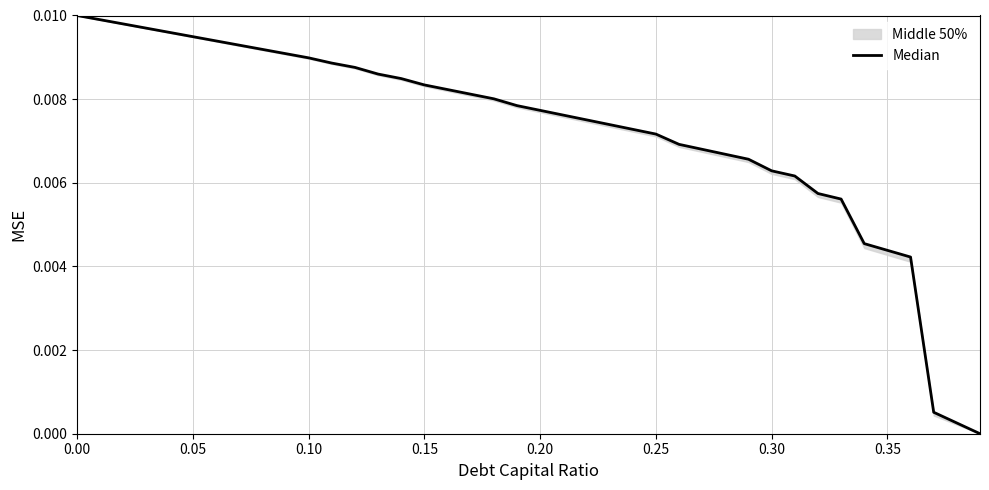

True or false: the data shows 0.0 at 0.10.

False